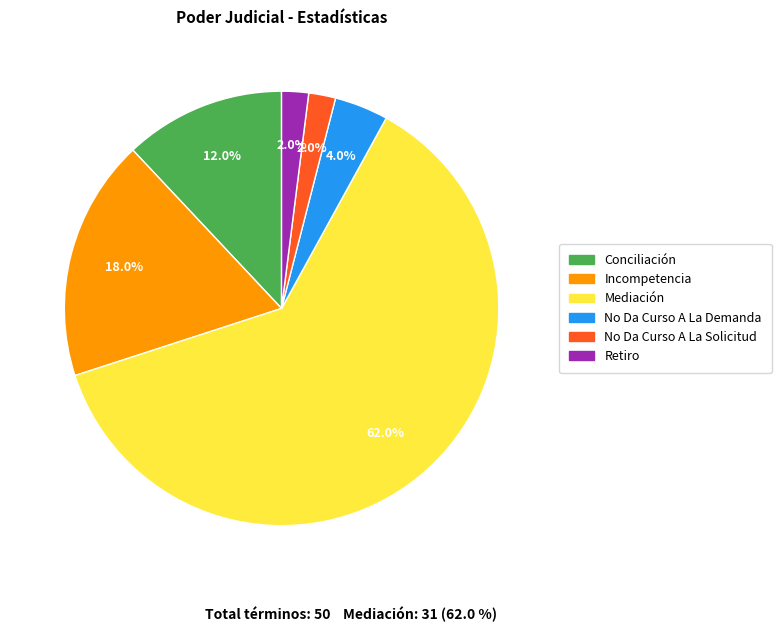

Which category accounts for the majority?

Mediación